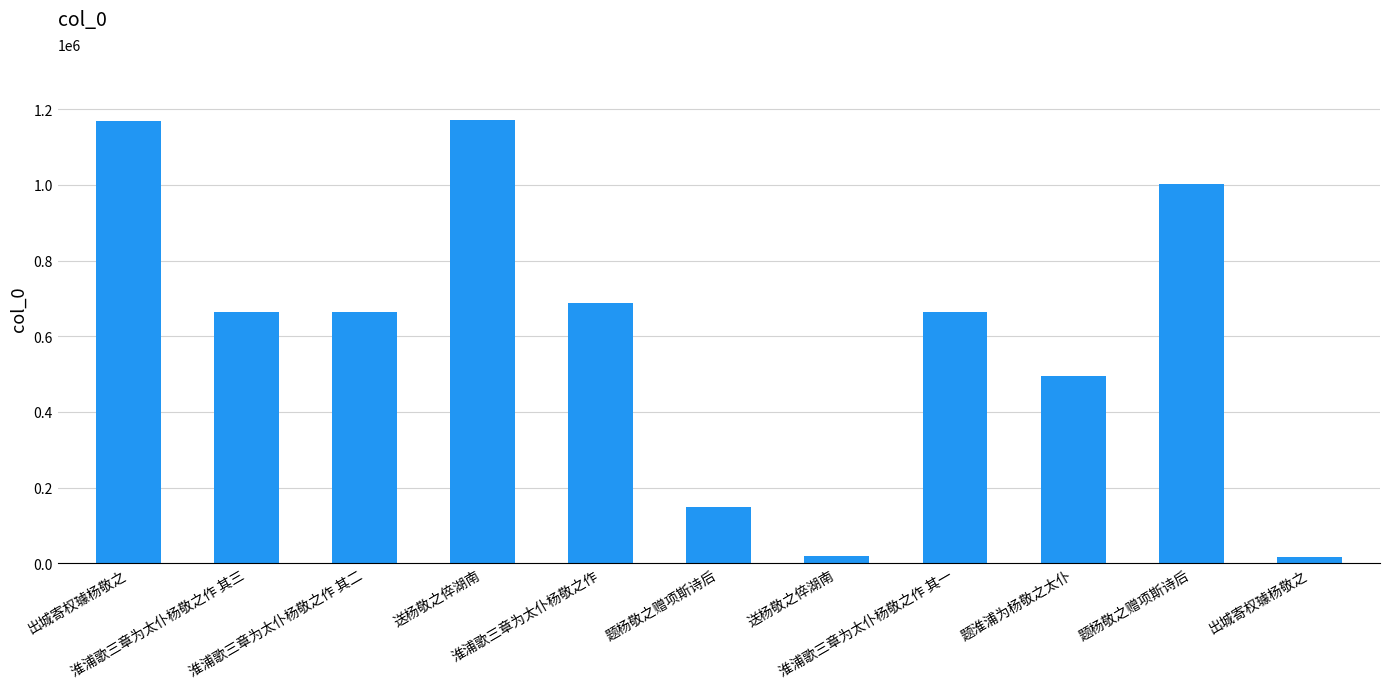

Approximately how many times larger is the value at 出城寄权璩杨敬之 compared to 送杨敬之倅湖南?

0.8